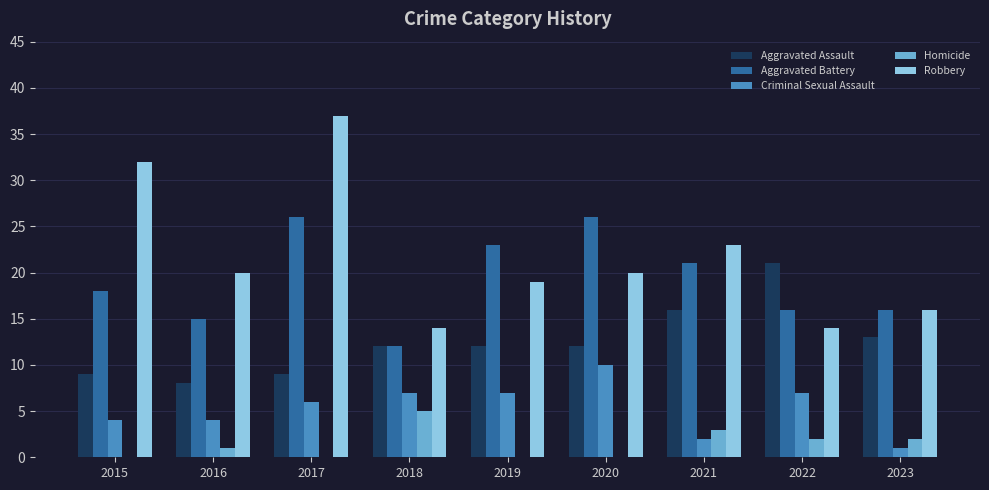

How many groups of bars are there?

9